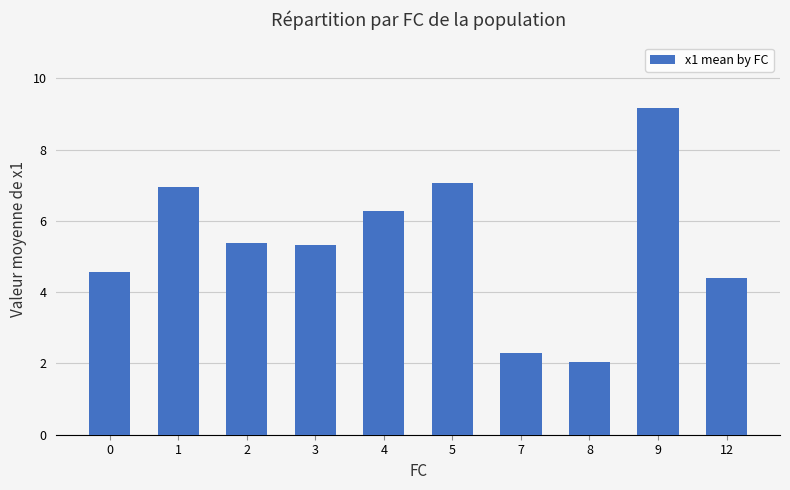

What is the difference between the values at 5 and 2?

1.7